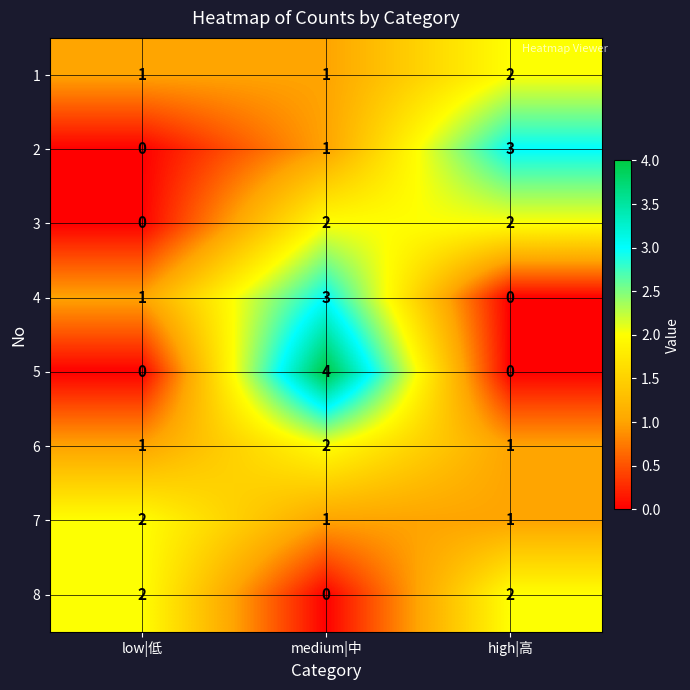

Which category has the highest value across all series?

medium|中